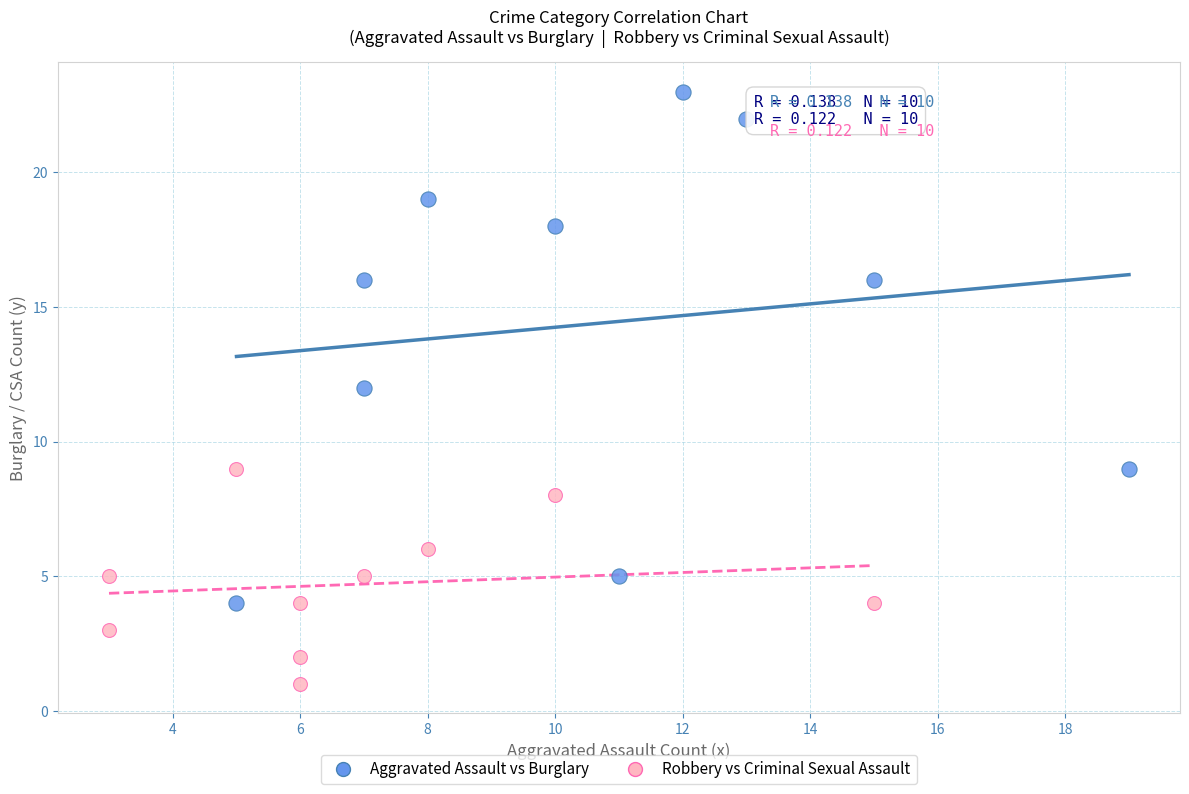

Which series has the widest spread of Y values?

Aggravated Assault vs Burglary